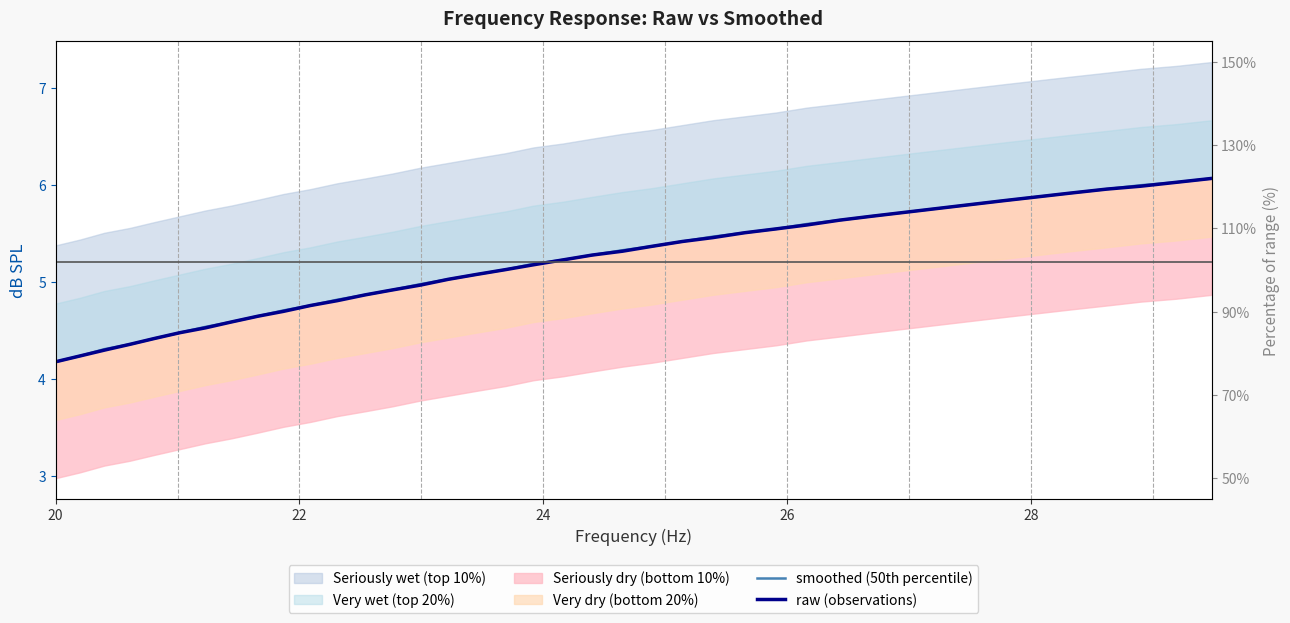

True or false: smoothed (50th percentile) and raw (observations) cross at least once.

False